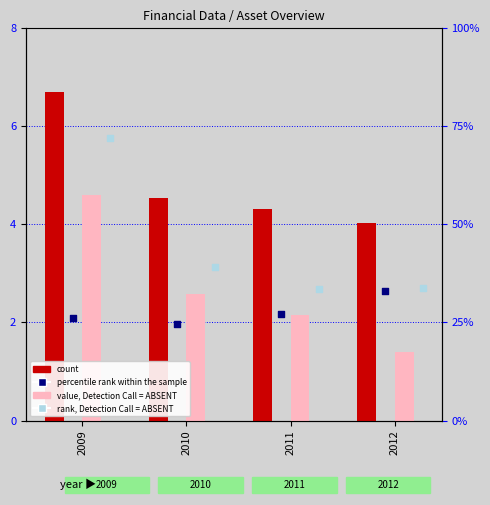

Which series contains the highest Y value?

count